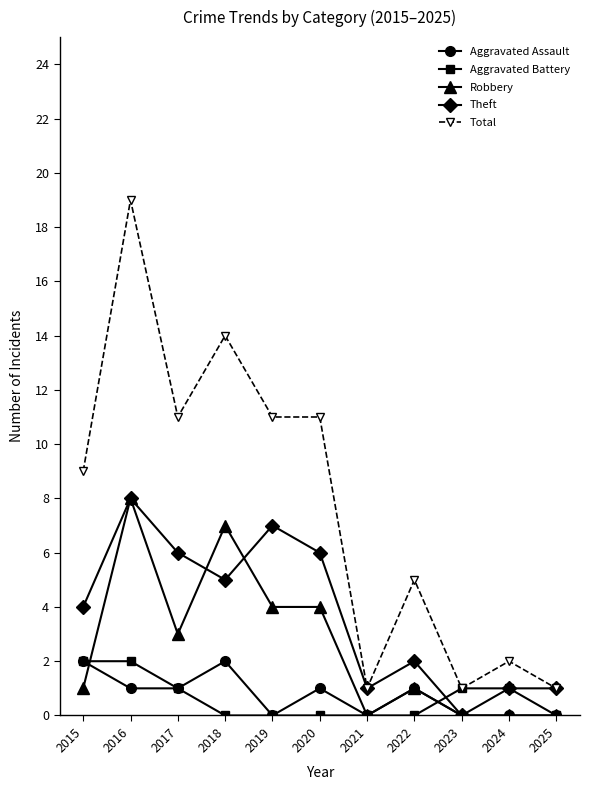

The Theft series shows 6 at 2017. True or false?

True